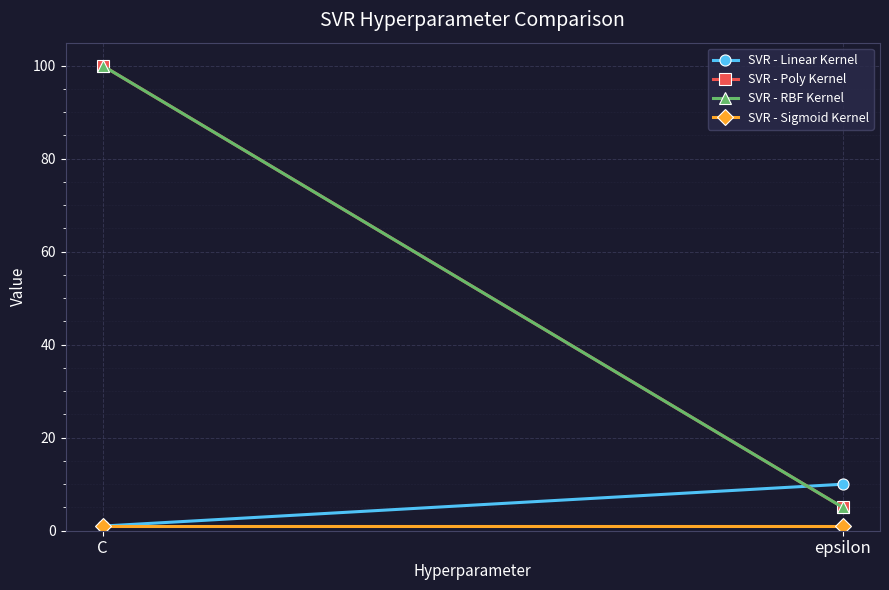

Reading left to right, transcribe all the data shown in this chart.

SVR - Linear Kernel: 1	10
SVR - Poly Kernel: 100	5
SVR - RBF Kernel: 100	5
SVR - Sigmoid Kernel: 1	1